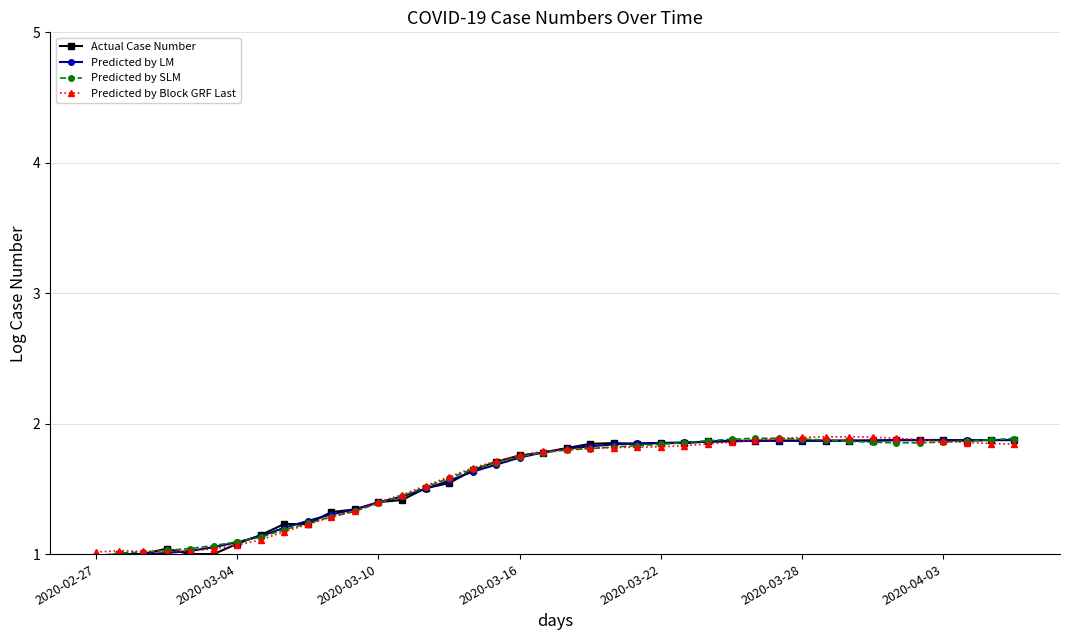

Is it true that Predicted by LM equals 1.4 at 2020-04-03?

False